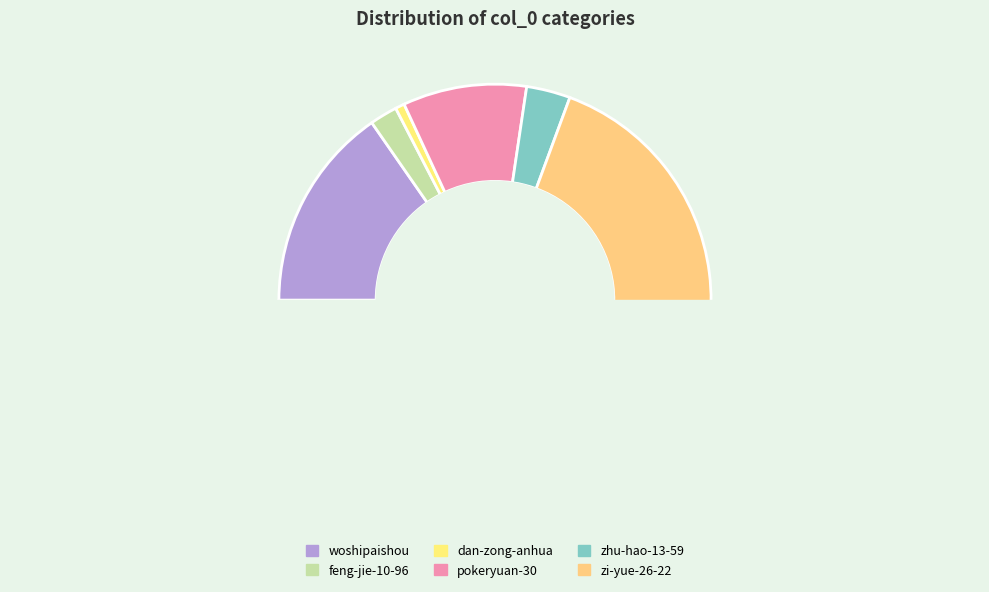

How many slices are in this pie chart?

6